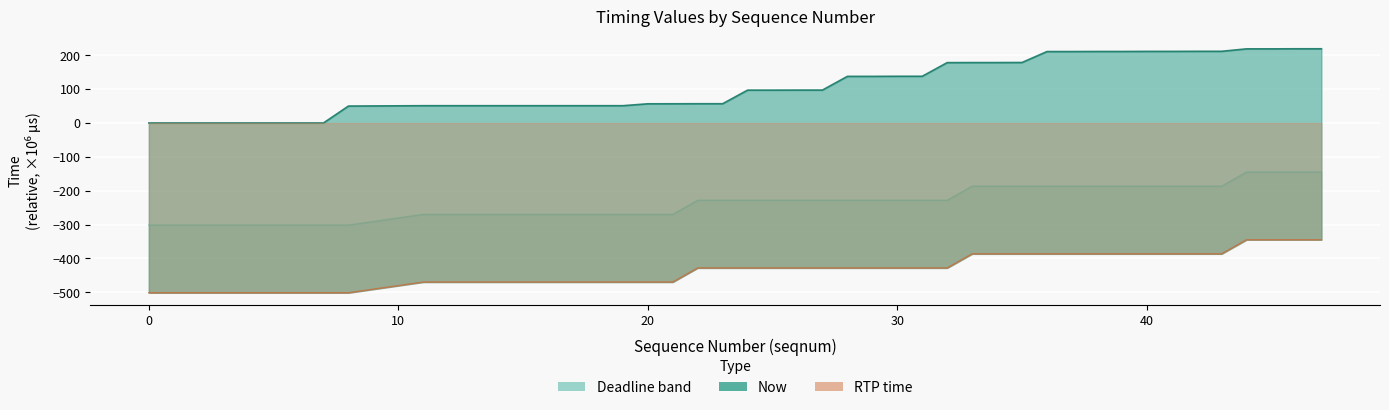

At how many categories does at least one series exceed -356?

40